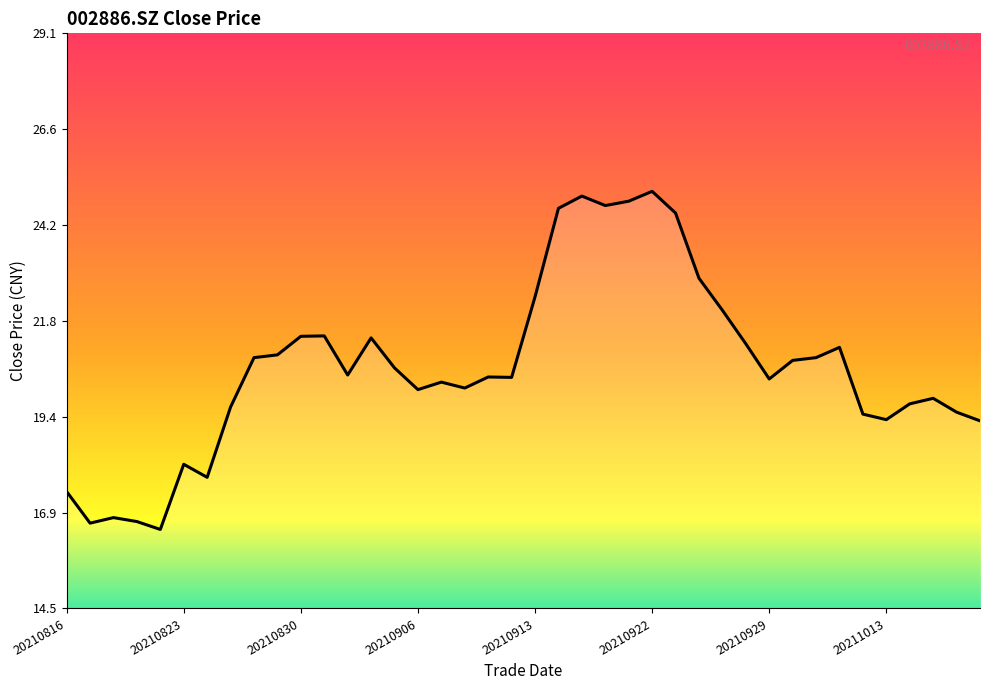

What is the smallest value displayed?

16.5